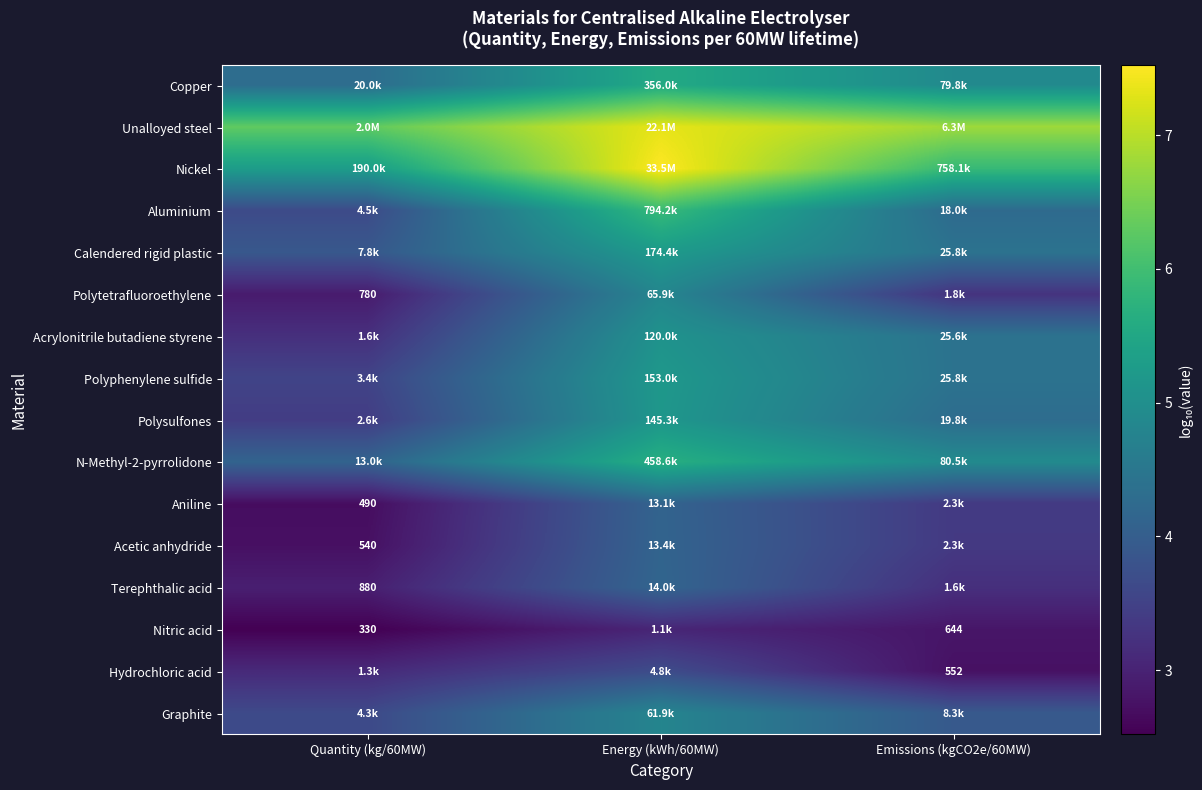

At which label does Aluminium reach its peak?

Energy (kWh/60MW)